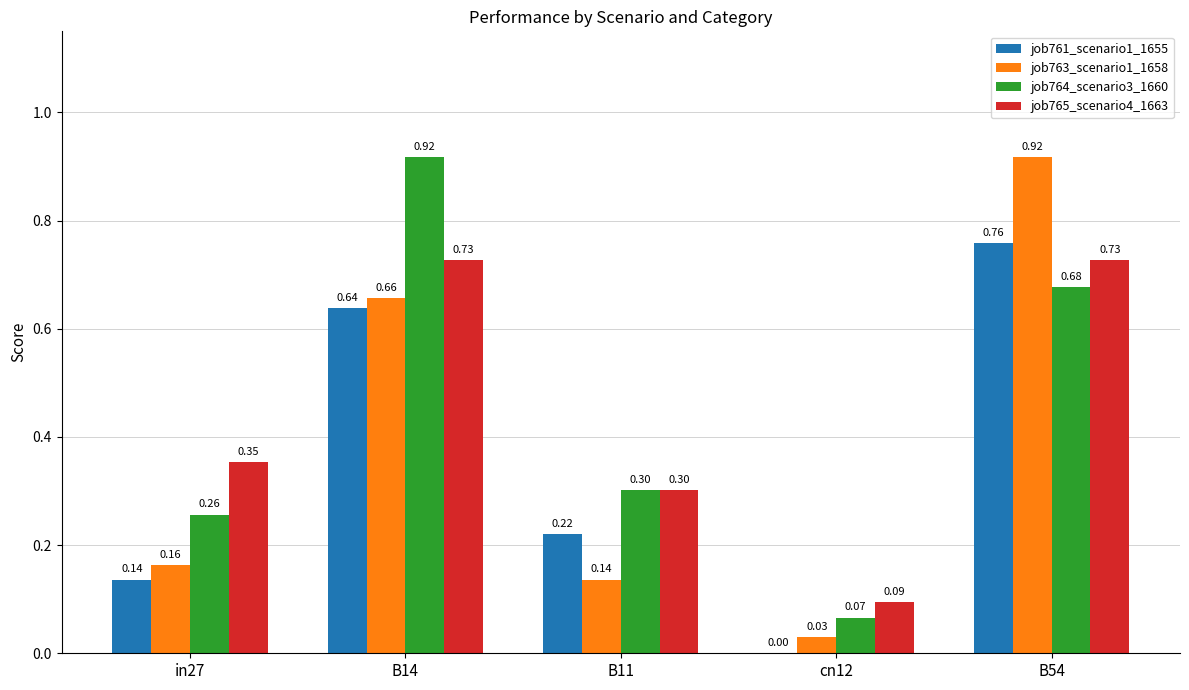

At which category is the sum across all series the highest?

B54